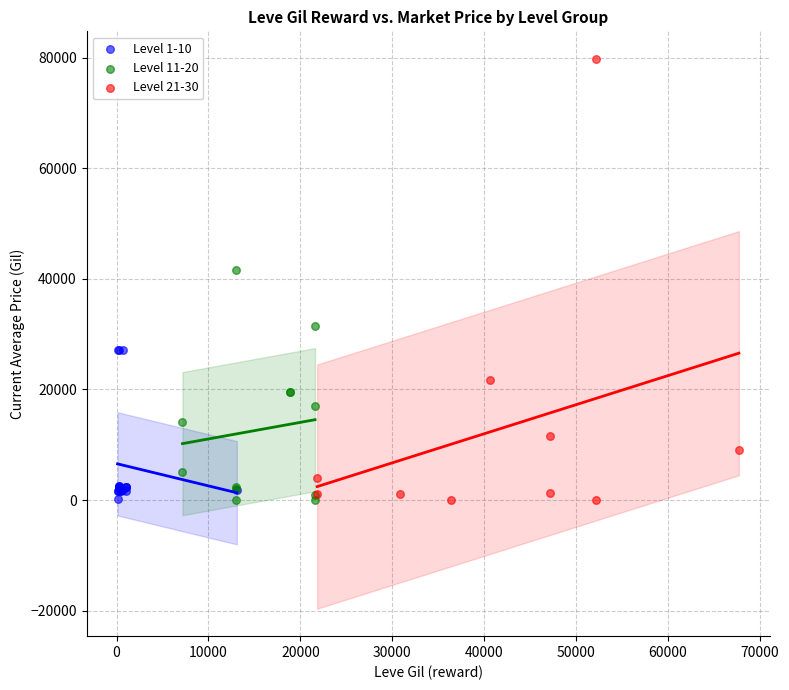

Which series contains the highest Y value?

Level 21-30